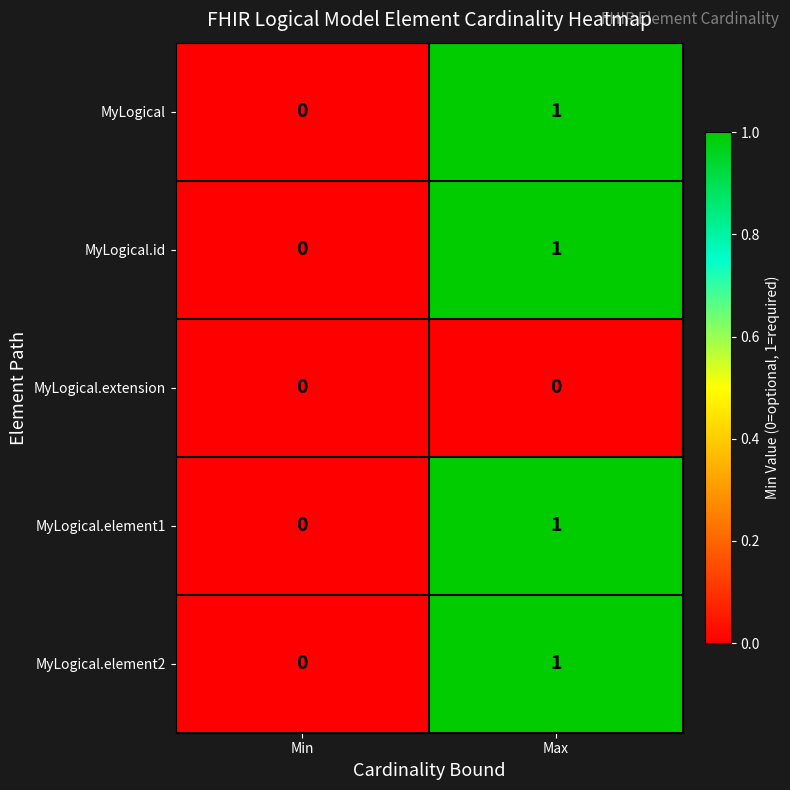

At which label does MyLogical.element1 reach its peak?

Max